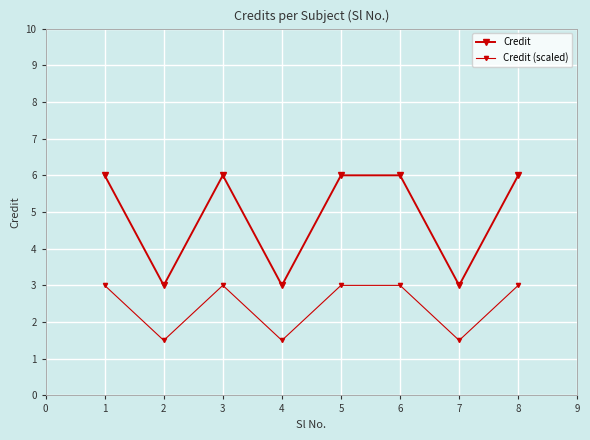

At how many categories does at least one series exceed 1?

8